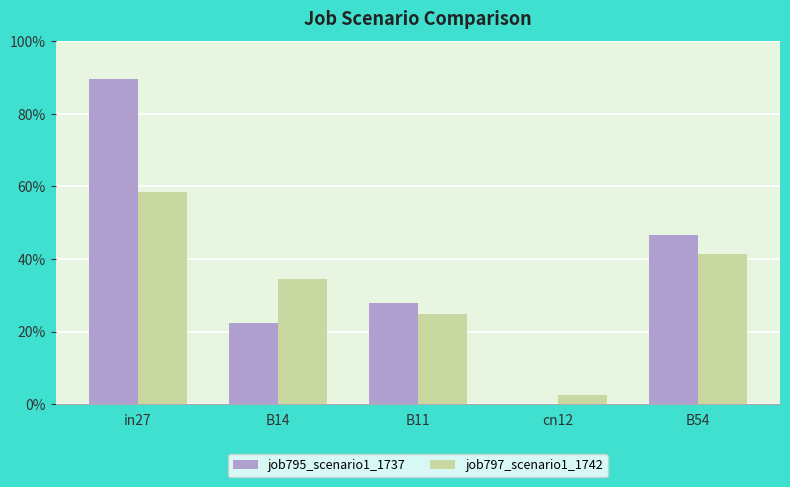

What are all the series names shown in the legend?

job795_scenario1_1737, job797_scenario1_1742